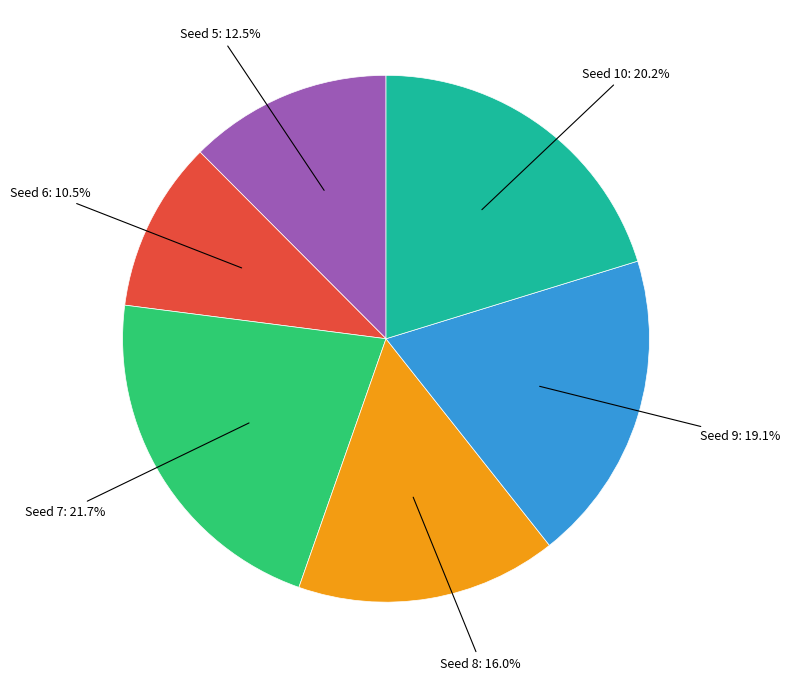

Does any single category account for the majority?

No